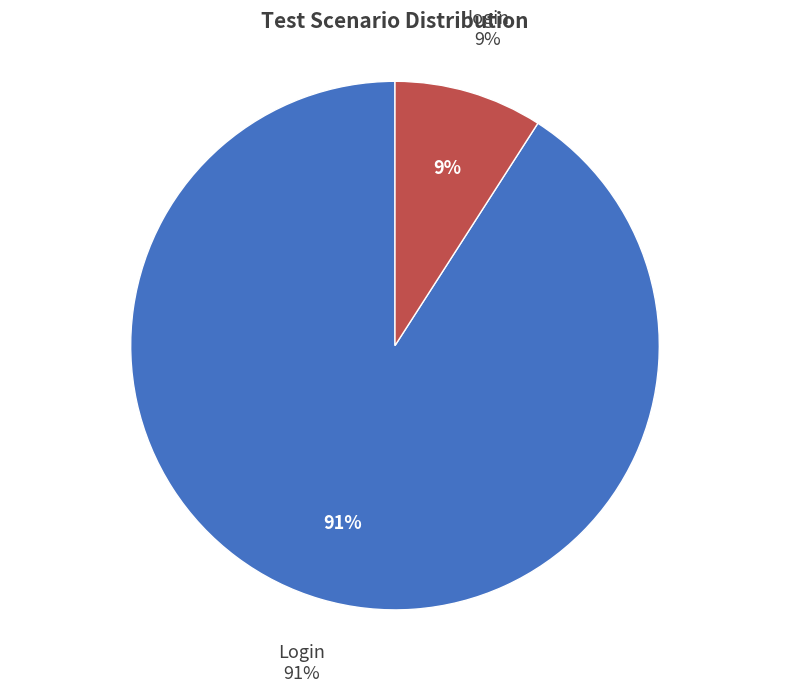

Approximately how many times larger is the value at Login compared to login?

10.0